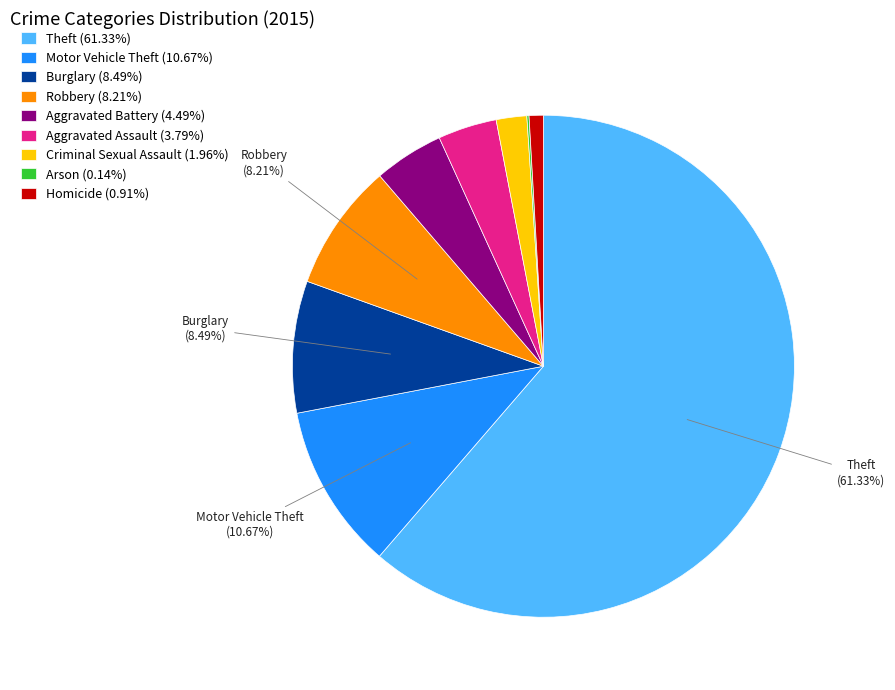

What percentage is the Criminal Sexual Assault slice, to the nearest percent?

2%